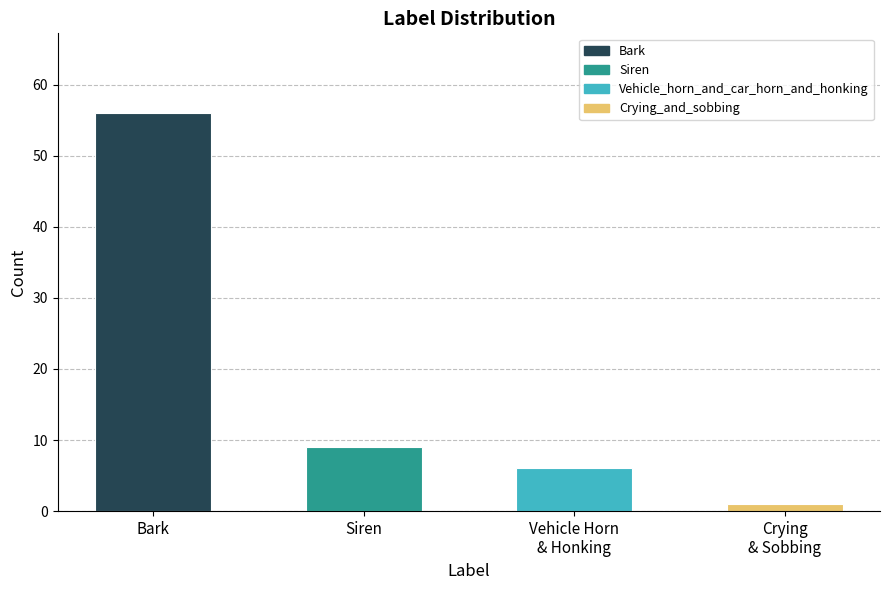

The value at Siren is 2. True or false?

False